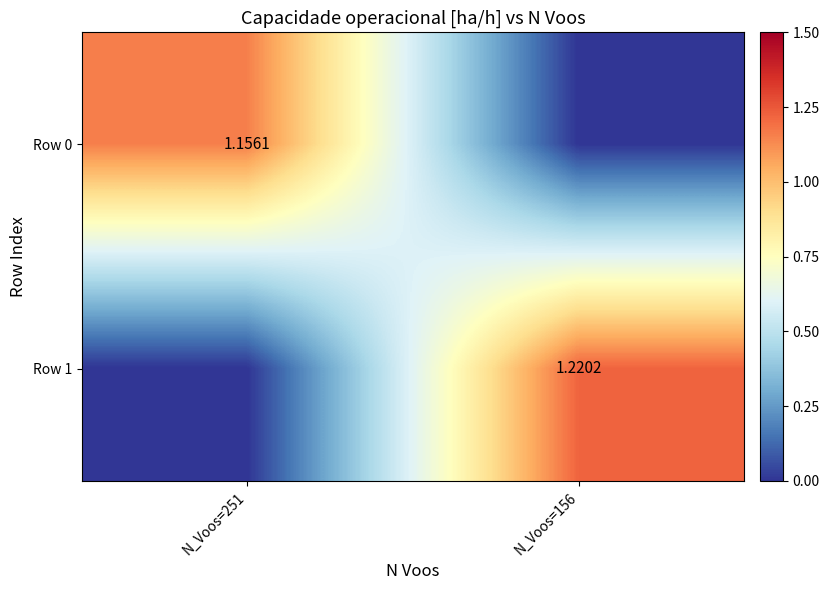

Is the value of Row 1 at N_Voos=156 greater than the value of Row 0 at N_Voos=251?

Yes